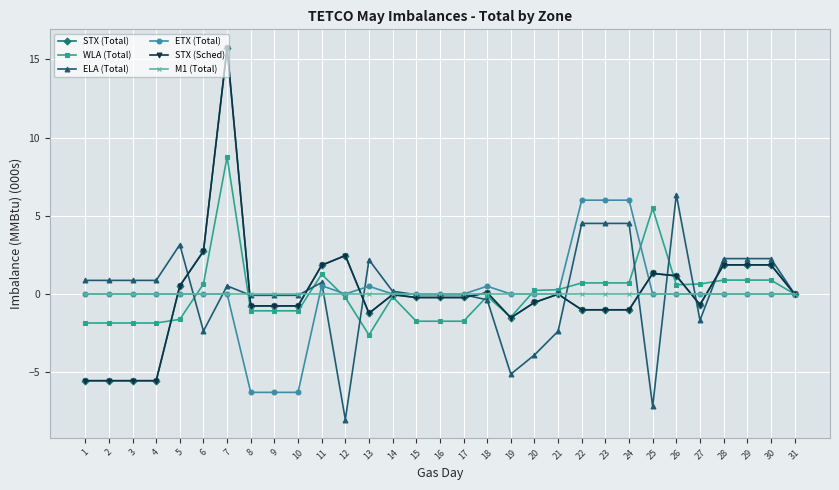

Count the number of data series in this chart.

6